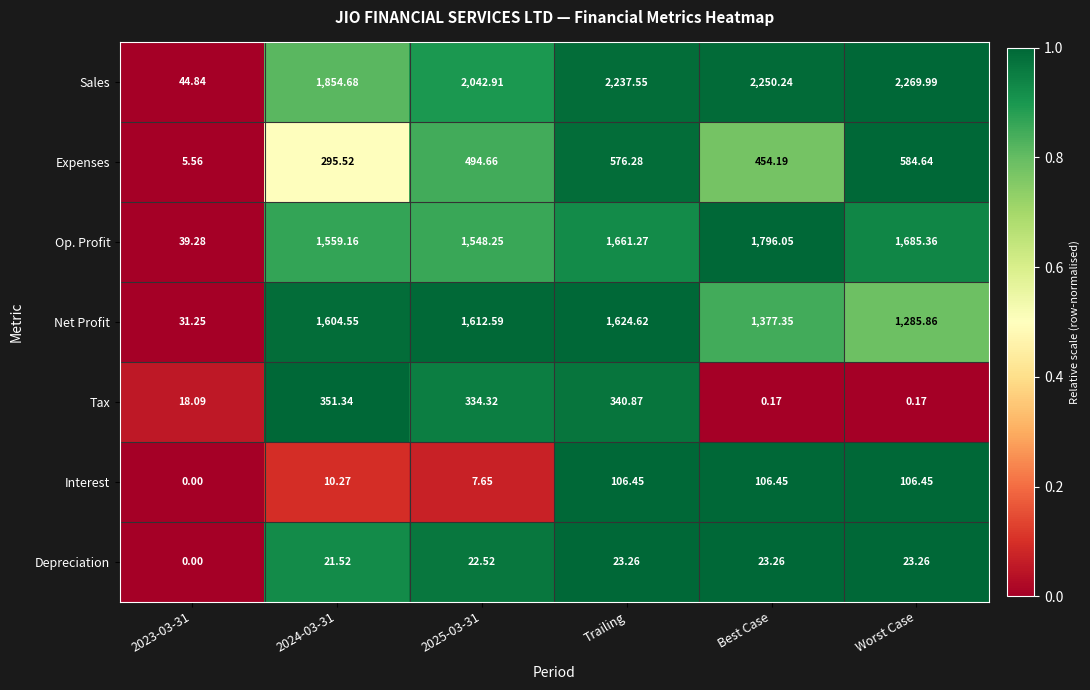

How many data points does each series have?

6